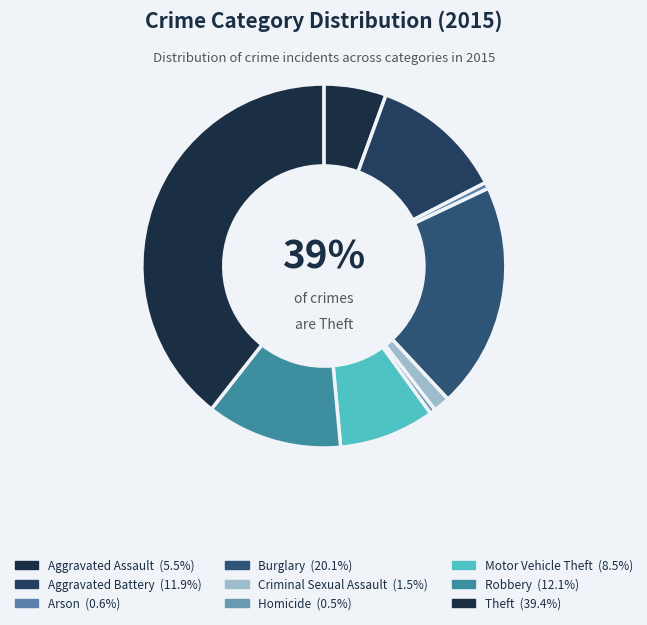

Combined, what portion of the pie is Aggravated Battery and Homicide?

12.4%